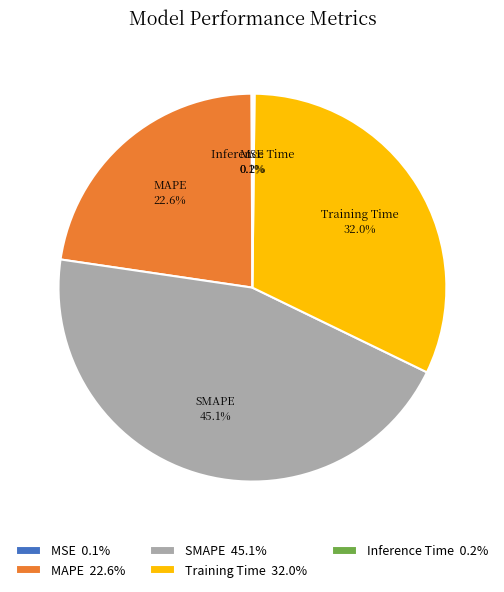

Does any single category account for the majority?

No